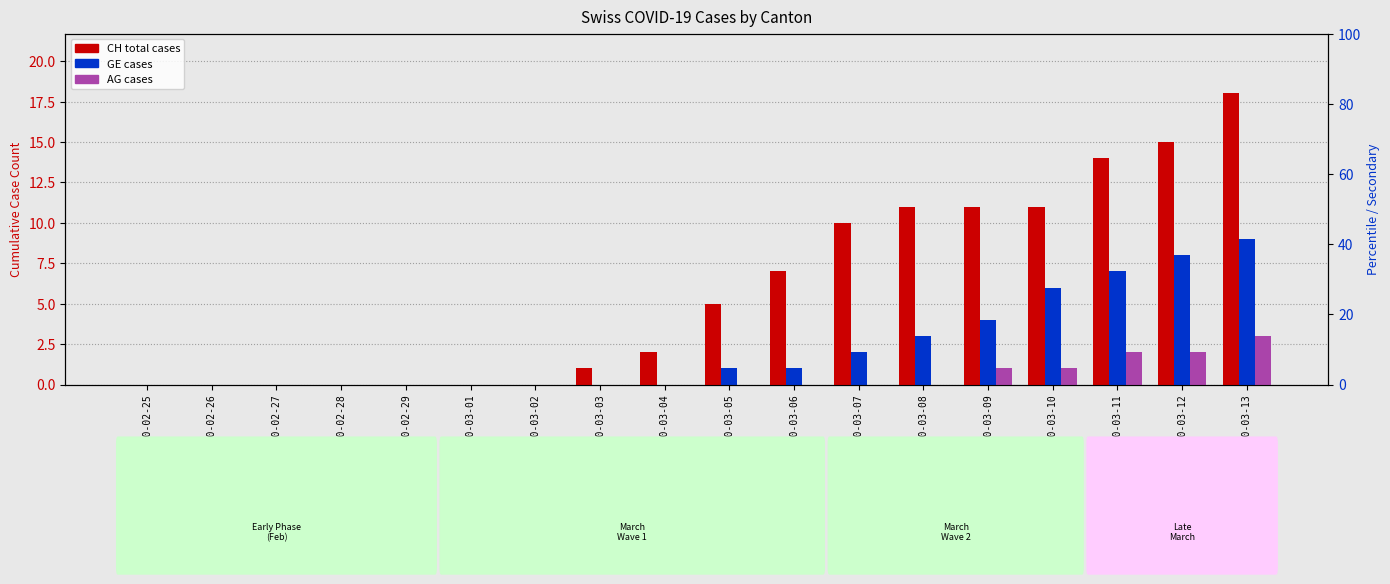

Rank the categories by AG value from lowest to highest.

2020-02-25, 2020-02-26, 2020-02-27, 2020-02-28, 2020-02-29, 2020-03-01, 2020-03-02, 2020-03-03, 2020-03-04, 2020-03-05, 2020-03-06, 2020-03-07, 2020-03-08, 2020-03-09, 2020-03-10, 2020-03-11, 2020-03-12, 2020-03-13